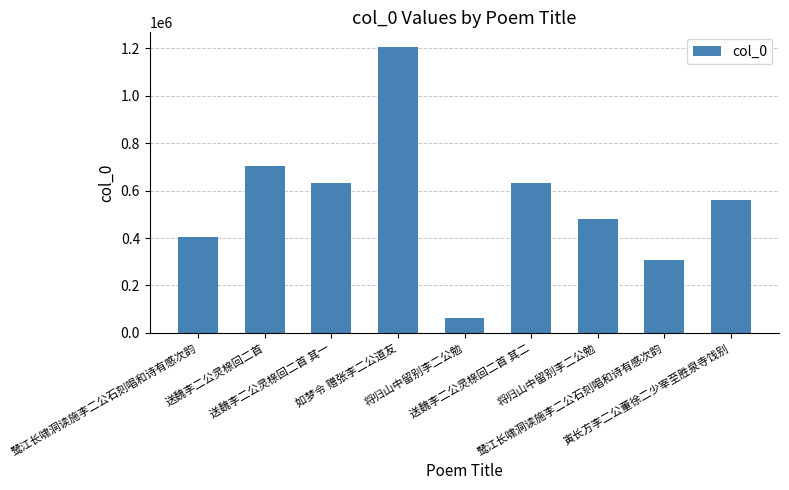

Does the chart contain stacked bars?

No